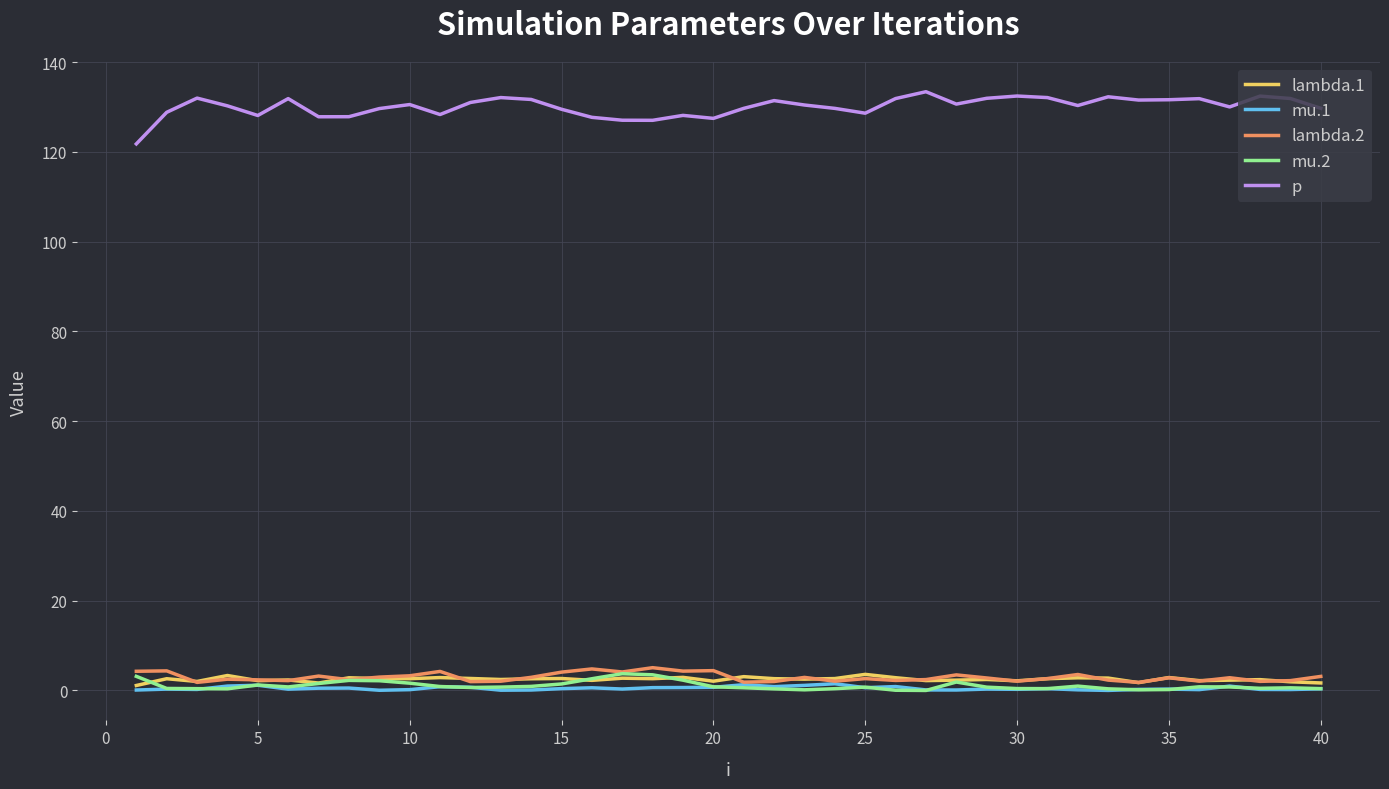

How many lines are shown in the chart?

5